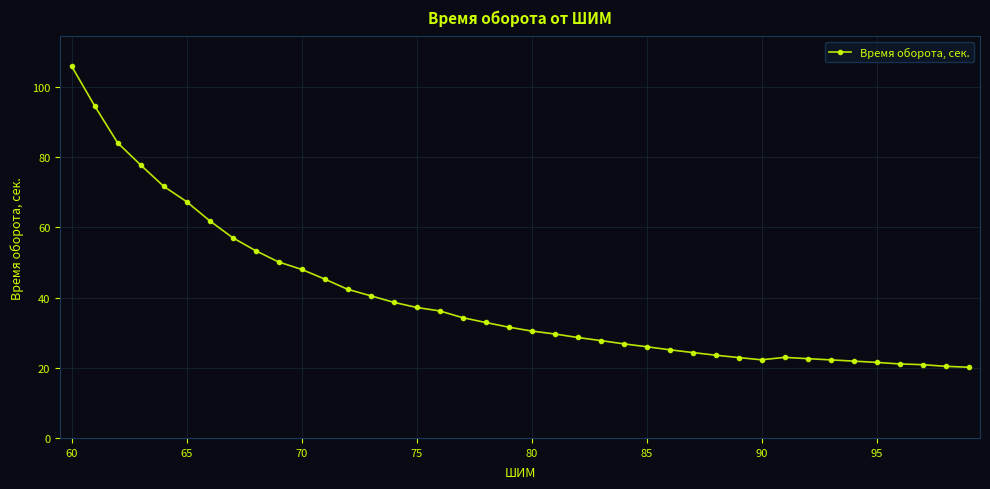

Does the chart have visible grid lines?

Yes